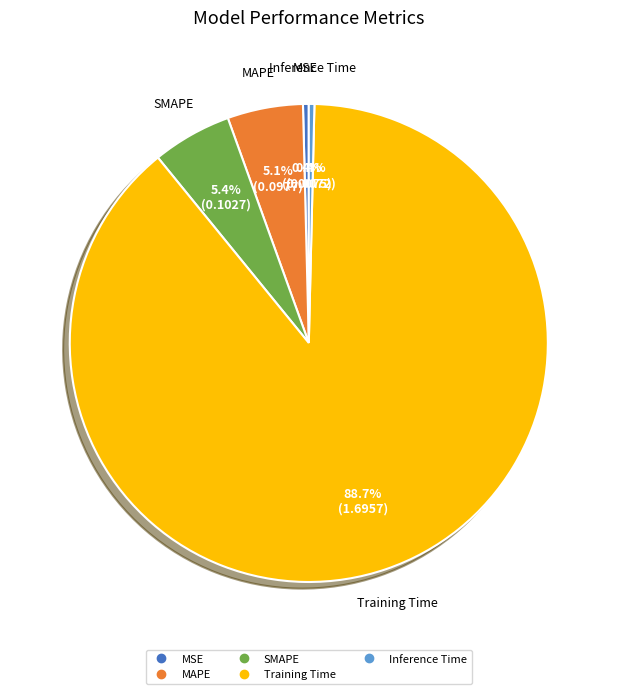

Is there a majority slice in this chart?

Yes